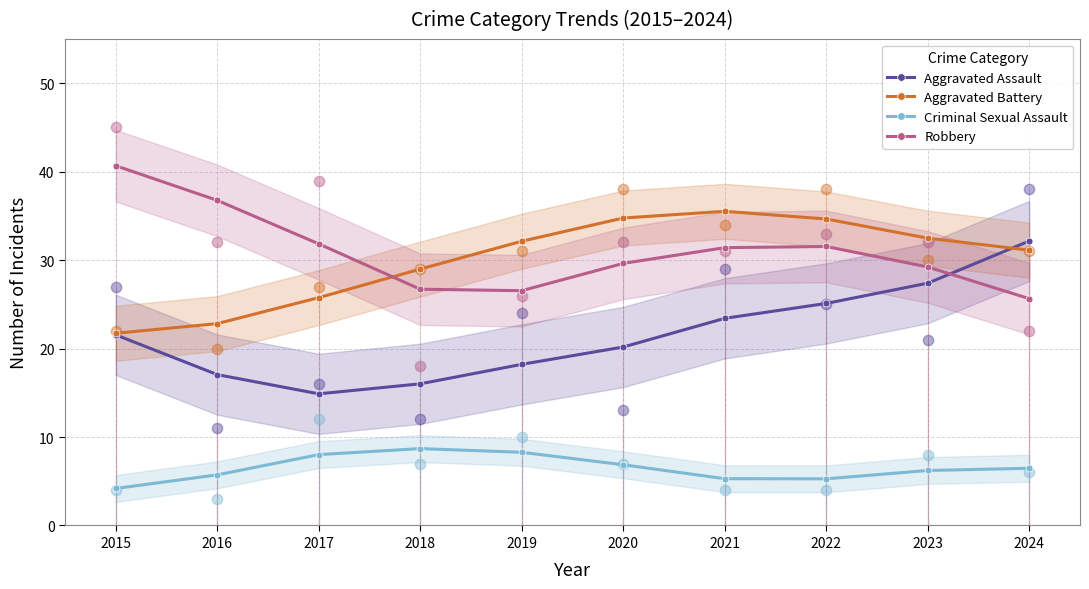

At how many categories does at least one series exceed 26?

10